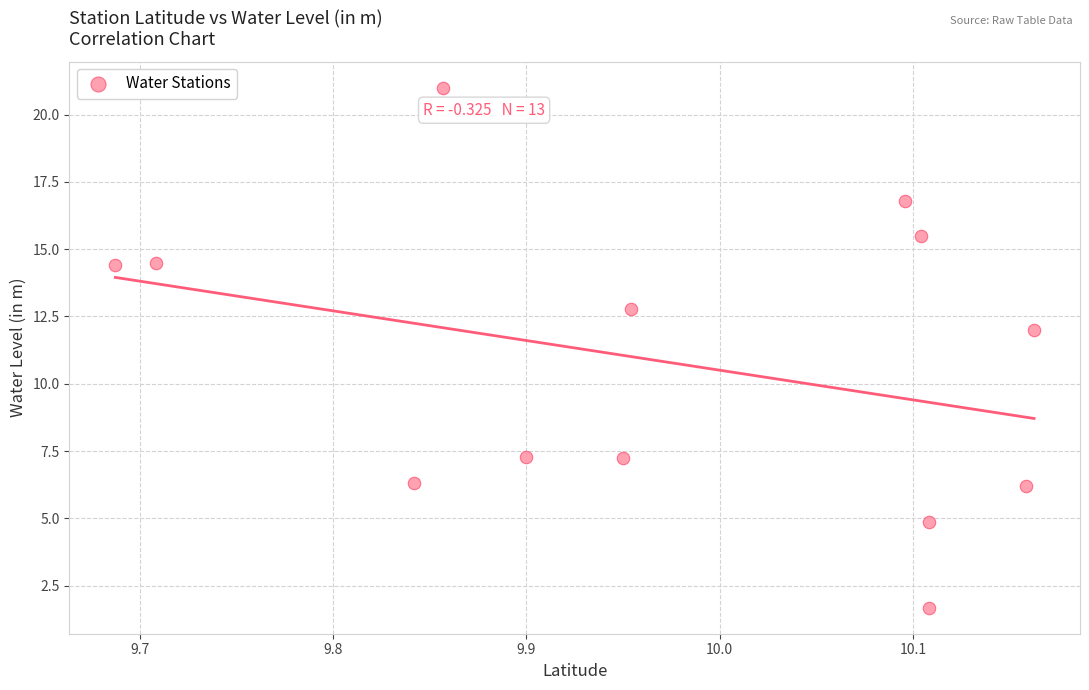

What Y value in the scatter plot is closest to 11?

12.0